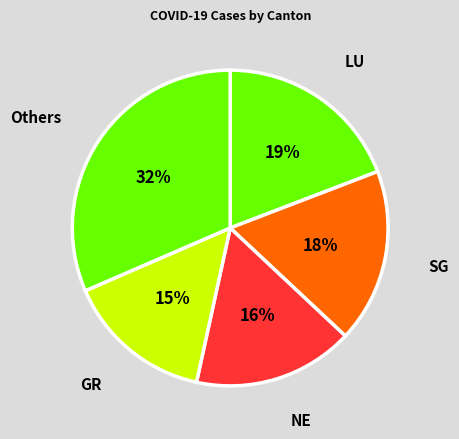

What percentage is the NE slice, to the nearest percent?

16%